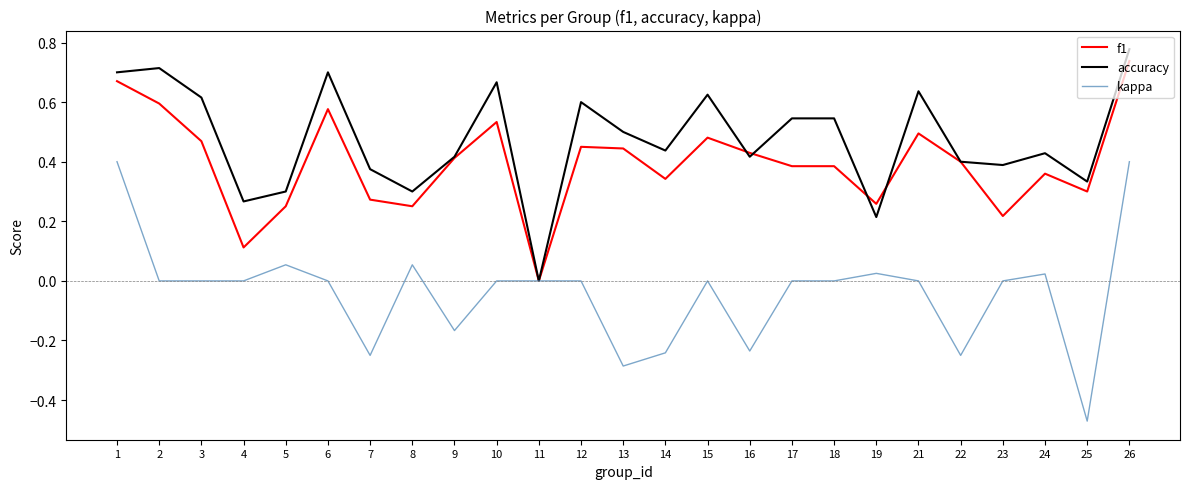

Which category has the lowest value across all series?

25